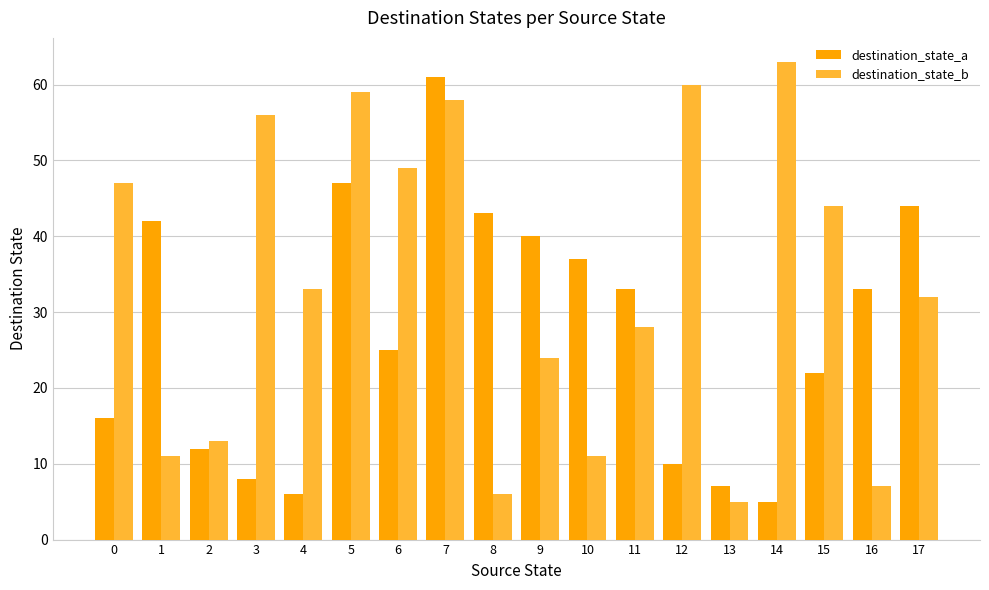

What is the minimum value shown in the chart?

5